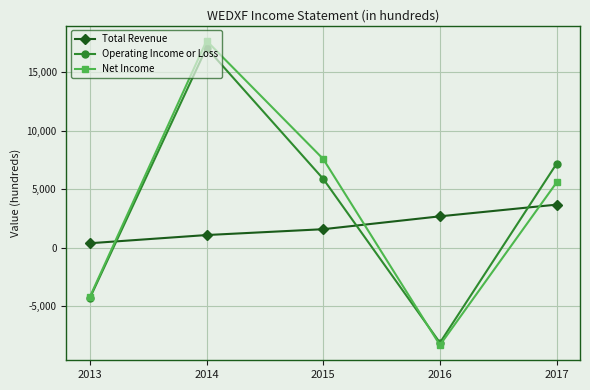

What are all the series names shown in the legend?

Total Revenue, Operating Income or Loss, Net Income